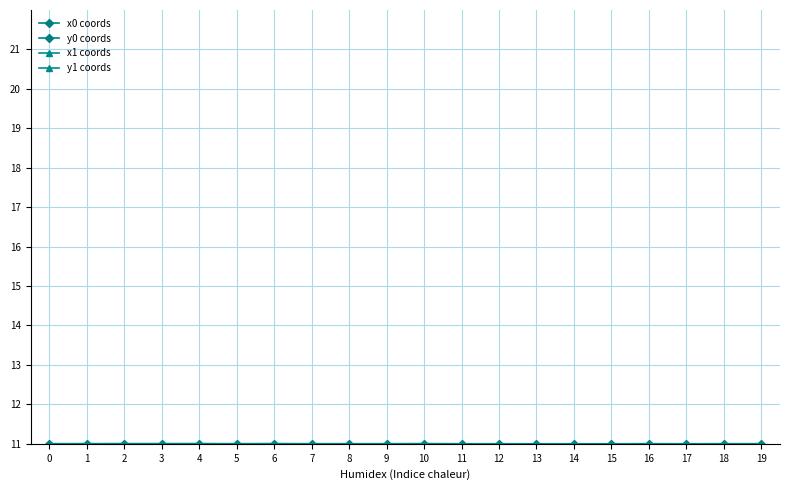

Reading left to right, transcribe all the data shown in this chart.

x0 coords: 31.0	31.0	31.0	31.0	31.0	31.0	31.0	31.0	31.0	31.0	31.0	31.0	31.0	31.0	31.0	31.0	31.0	31.0	31.0	31.0
y0 coords: 11.0	11.0	11.0	11.0	11.0	11.0	11.0	11.0	11.0	11.0	11.0	11.0	11.0	11.0	11.0	11.0	11.0	11.0	11.0	11.0
x1 coords: 31.0	31.0	31.0	31.0	31.0	31.0	31.0	31.0	31.0	31.0	31.0	31.0	31.0	31.0	31.0	31.0	31.0	31.0	31.0	31.0
y1 coords: 11.0	11.0	11.0	11.0	11.0	11.0	11.0	11.0	11.0	11.0	11.0	11.0	11.0	11.0	11.0	11.0	11.0	11.0	11.0	11.0